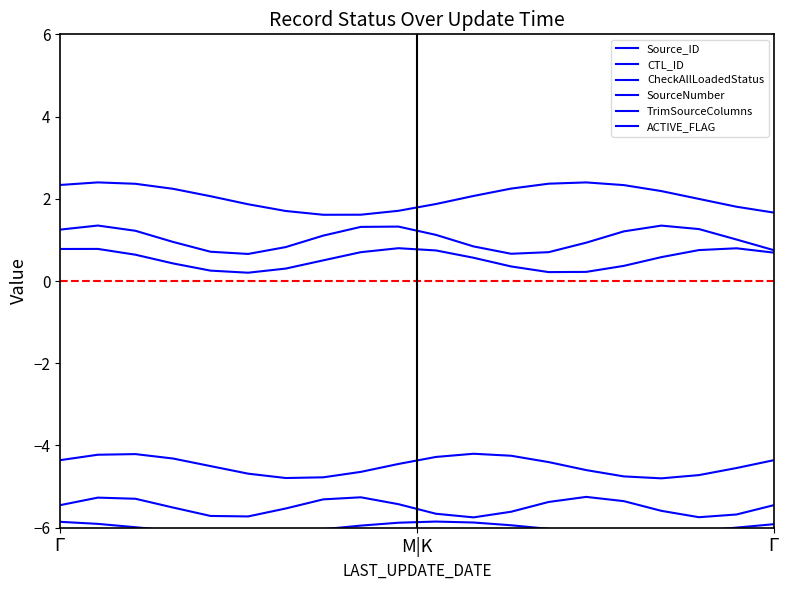

What are all the series names shown in the legend?

Source_ID, CTL_ID, CheckAllLoadedStatus, SourceNumber, TrimSourceColumns, ACTIVE_FLAG